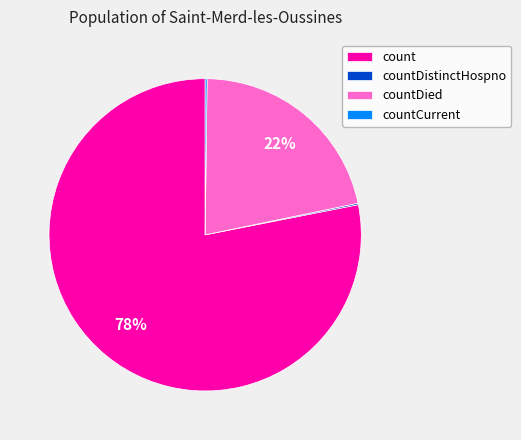

Approximately how many times larger is the value at countDied compared to count?

0.3